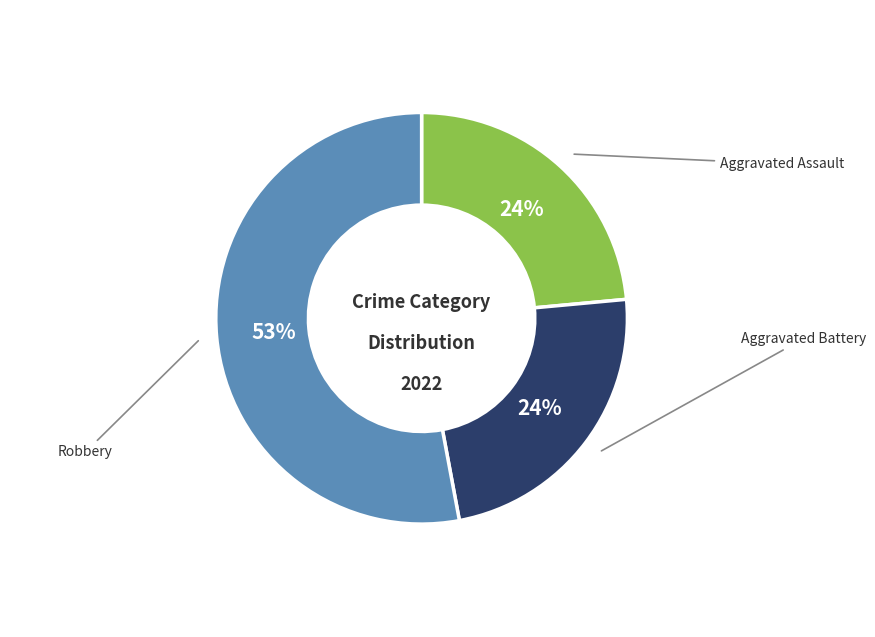

To the nearest percent, what is the average slice percentage?

33%